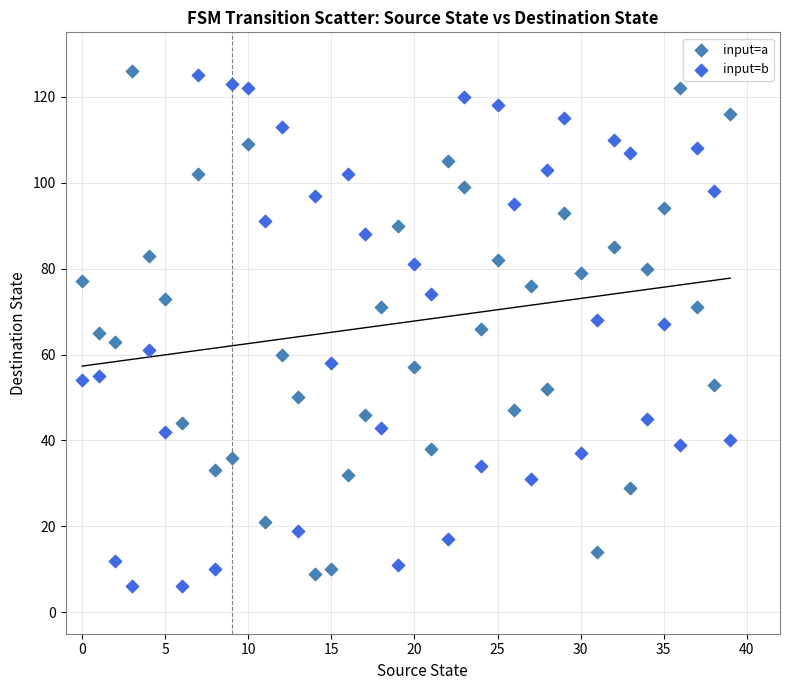

Across all data points, what is the range of Y values (max minus min)?

120